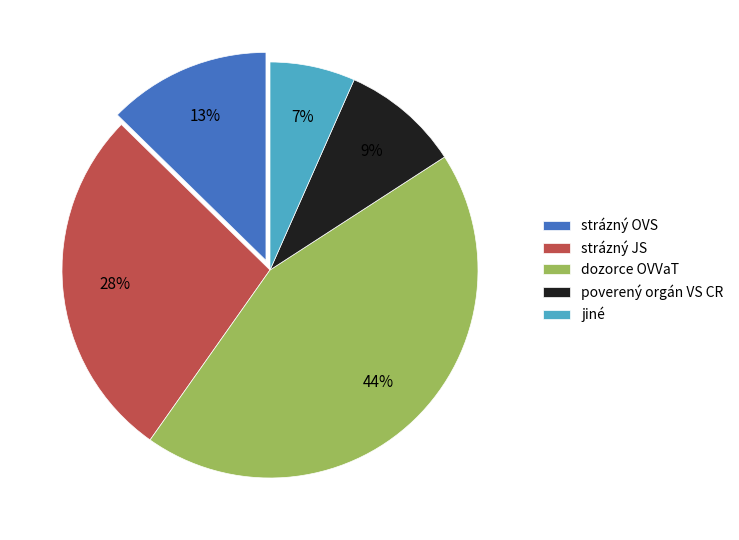

How many segments does this pie chart have?

5